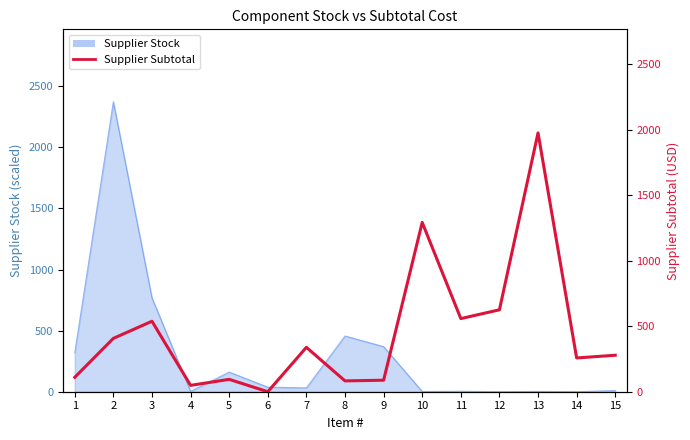

True or false: the data shows 1292.8 at 10.

True